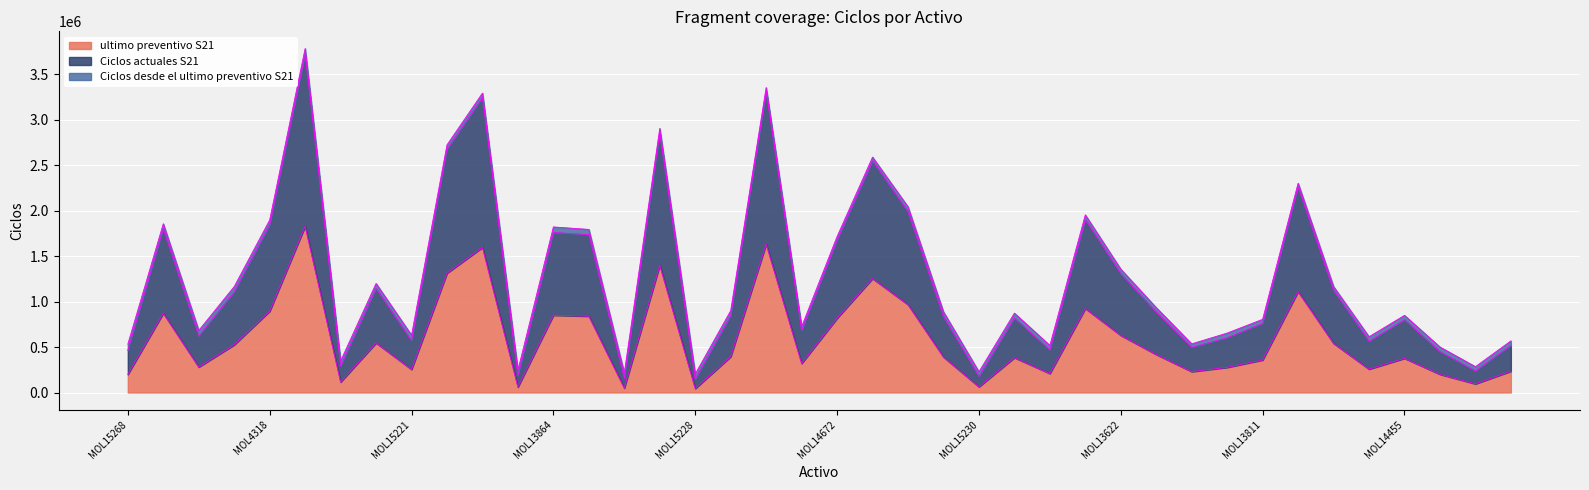

True or false: ultimo preventivo S21 and Ciclos actuales S21 cross at least once.

False